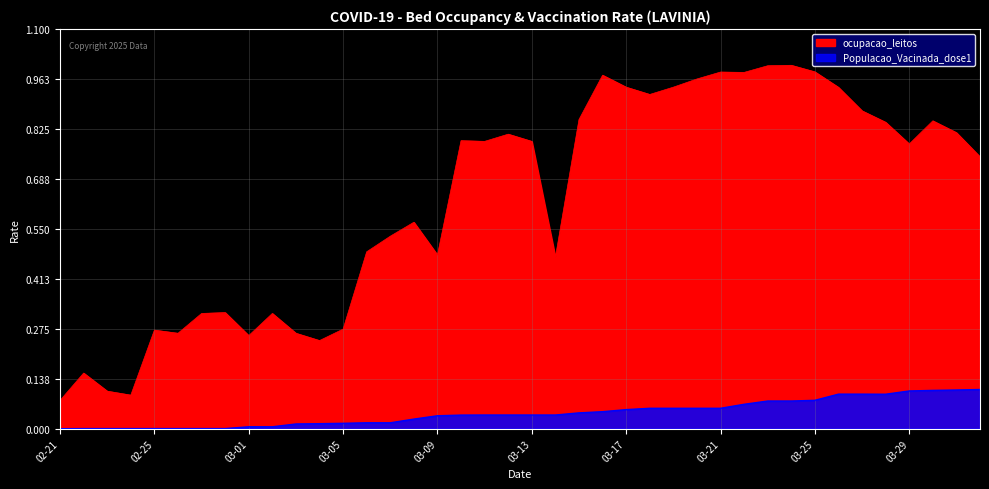

Rank the series at 2021-03-22 from highest to lowest value.

ocupacao_leitos, Populacao_Vacinada_dose1